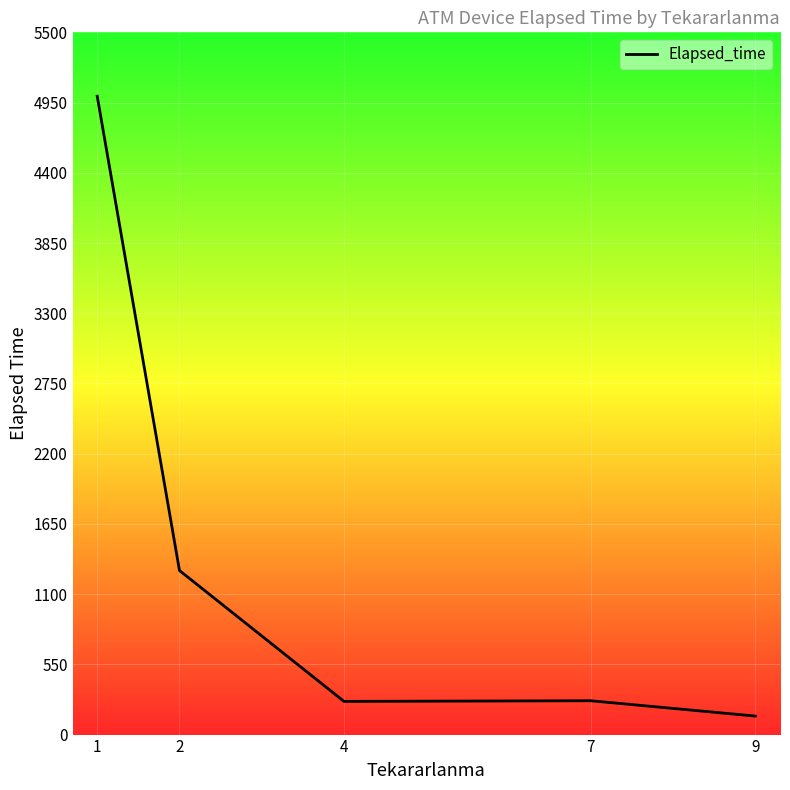

What is the greatest value displayed?

5000